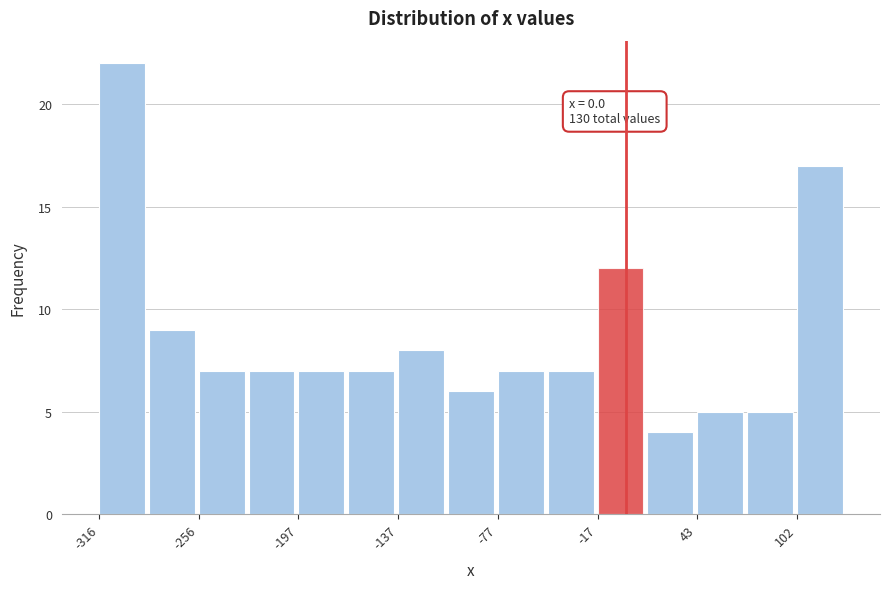

Around what value on the x-axis is the tallest bar? Give the approximate position of its centre, as read against the axis.

-300